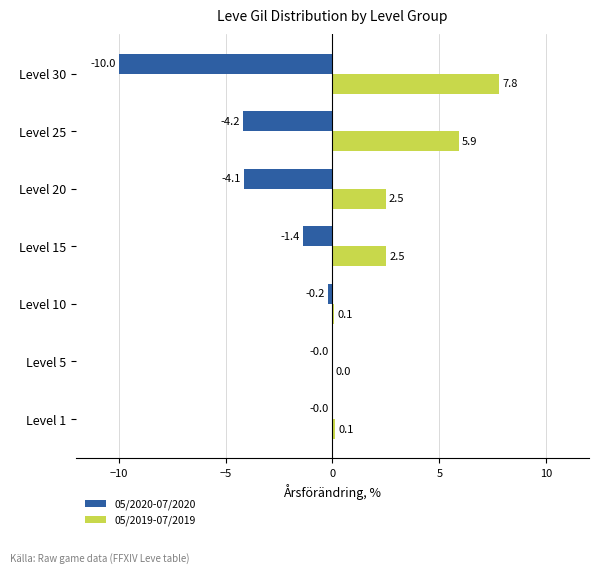

Where is 05/2020-07/2020 nearest to the value -5?

Level 25